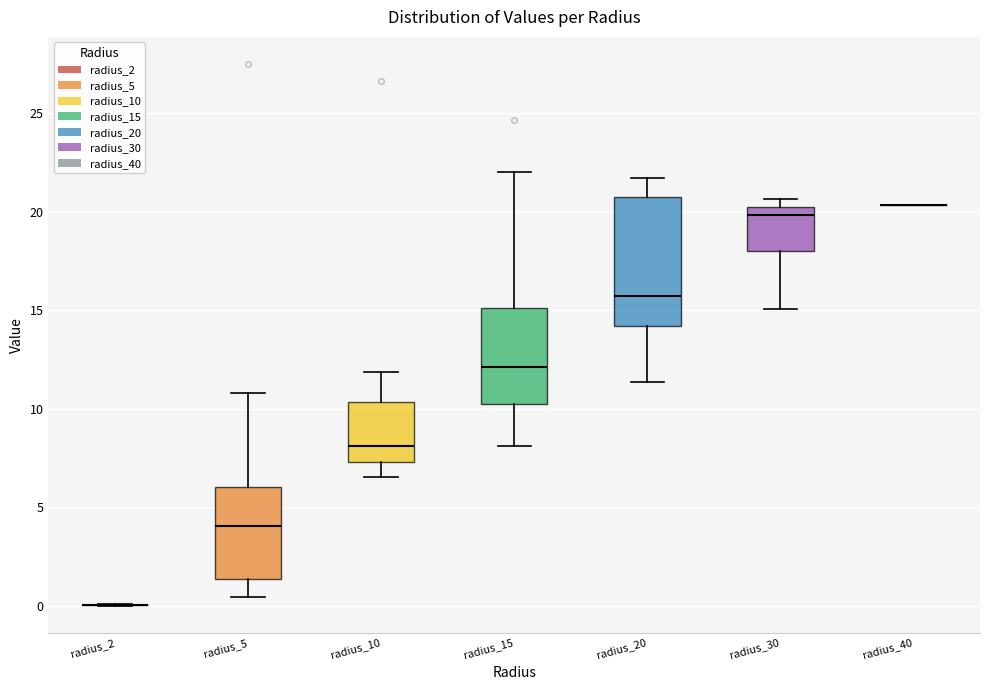

Where does the upper whisker of the box for radius_10 end on the y-axis? The values are not printed on the chart, so give them approximately, as read against the axis.

12.0